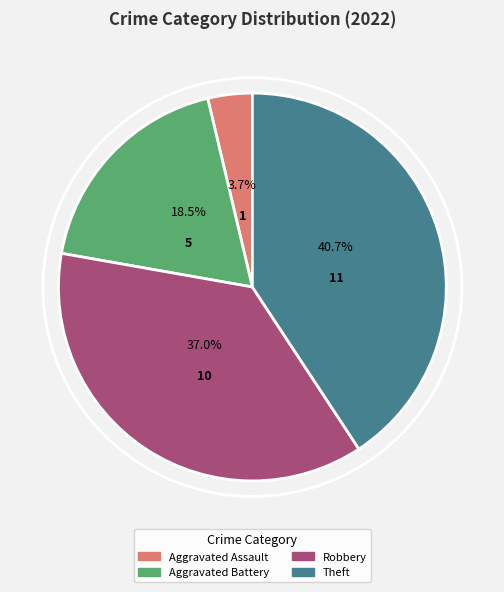

Does any single category account for the majority?

No